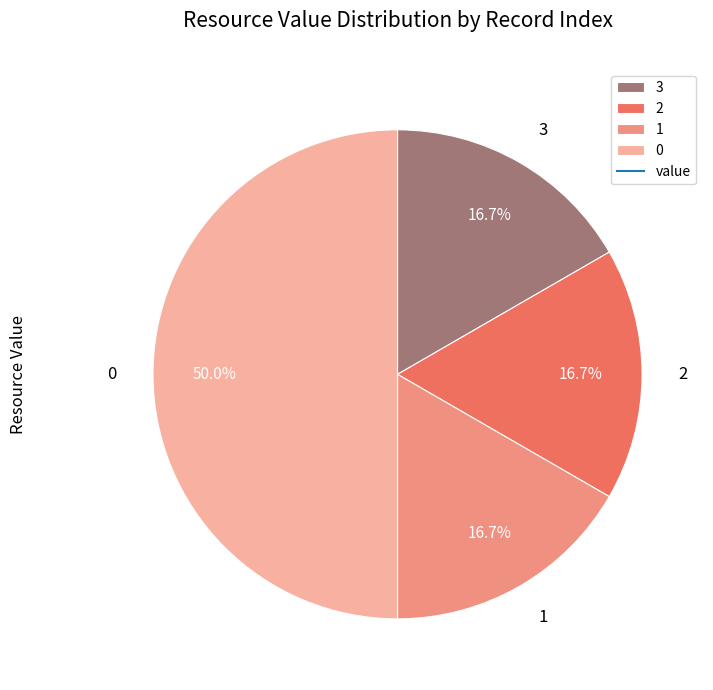

Does 1 account for over 50% of the chart?

No